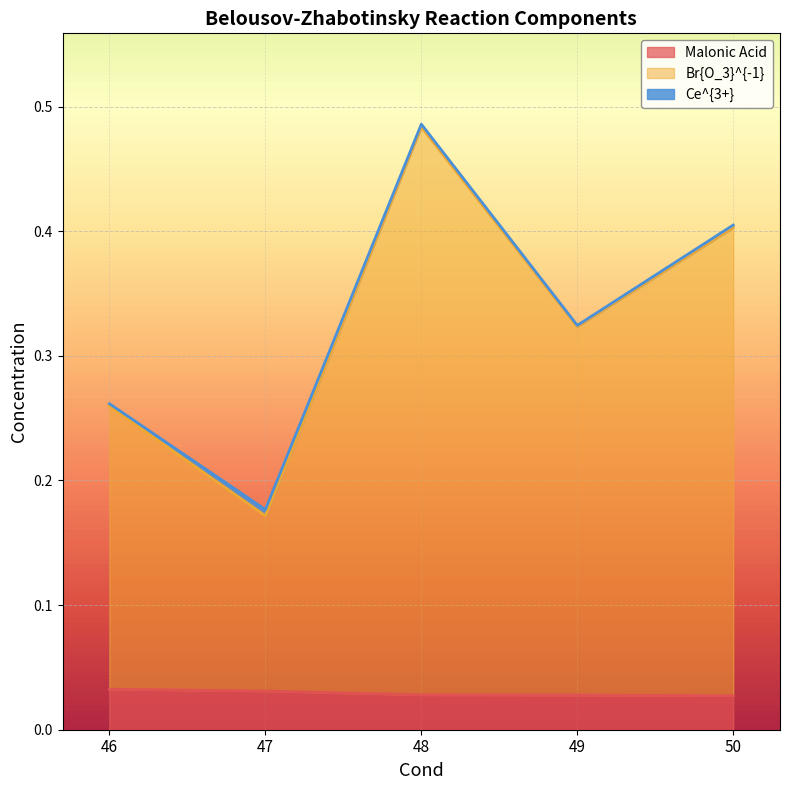

What is the sum of all Malonic Acid values?

0.1